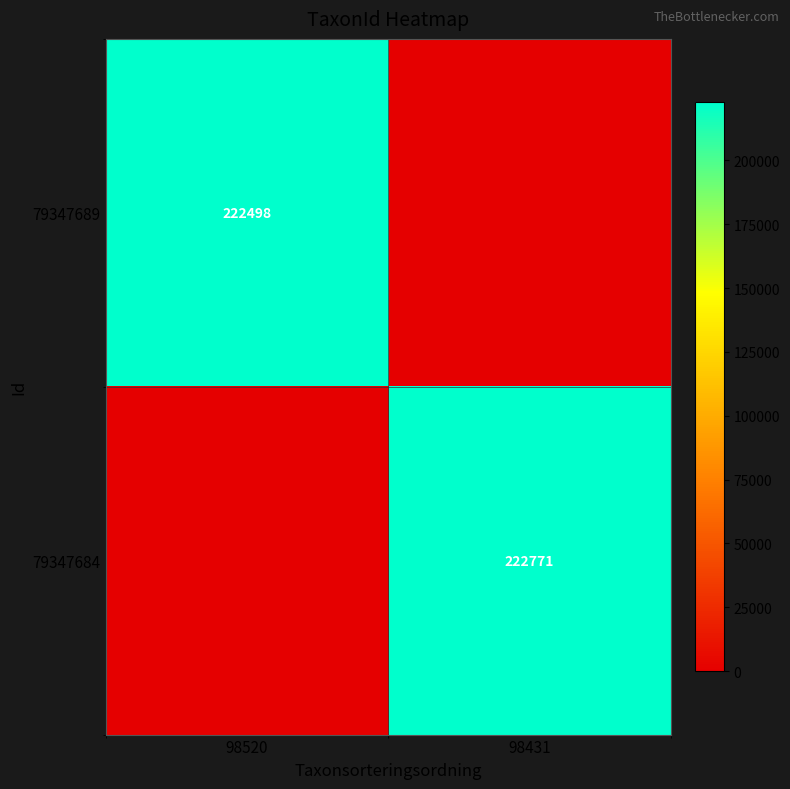

What is the sum of the 79347689 values at 98431 and 98520?

222498